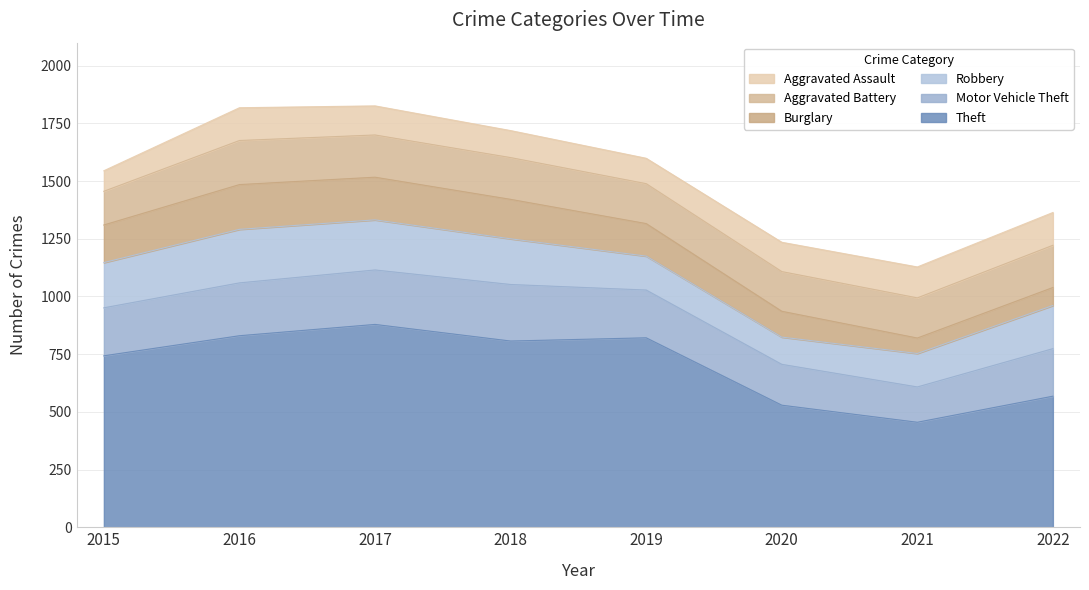

How many lines are shown in the chart?

6